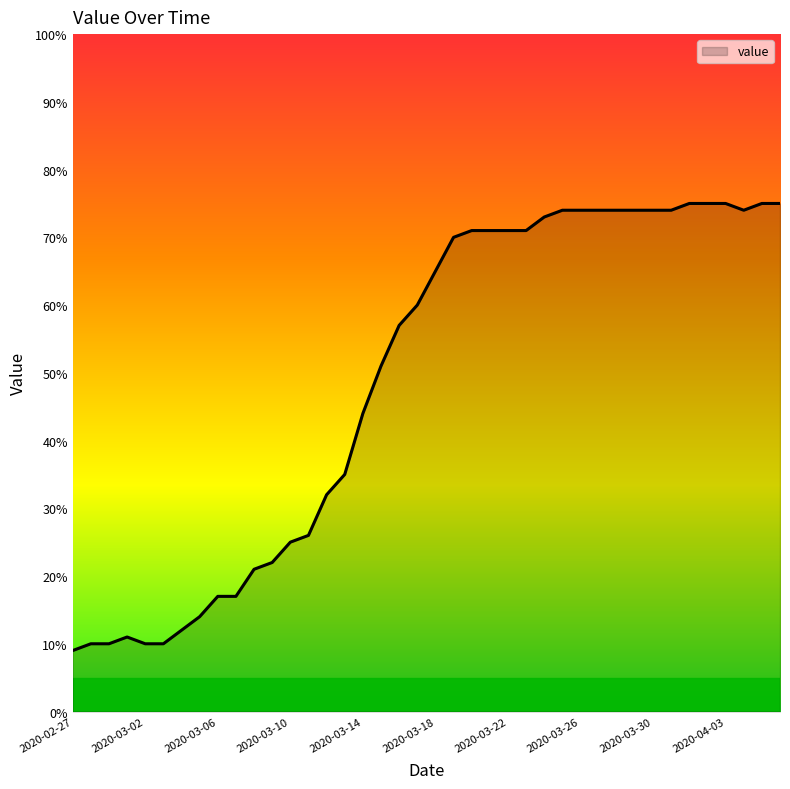

What is the difference between the maximum and minimum values?

66